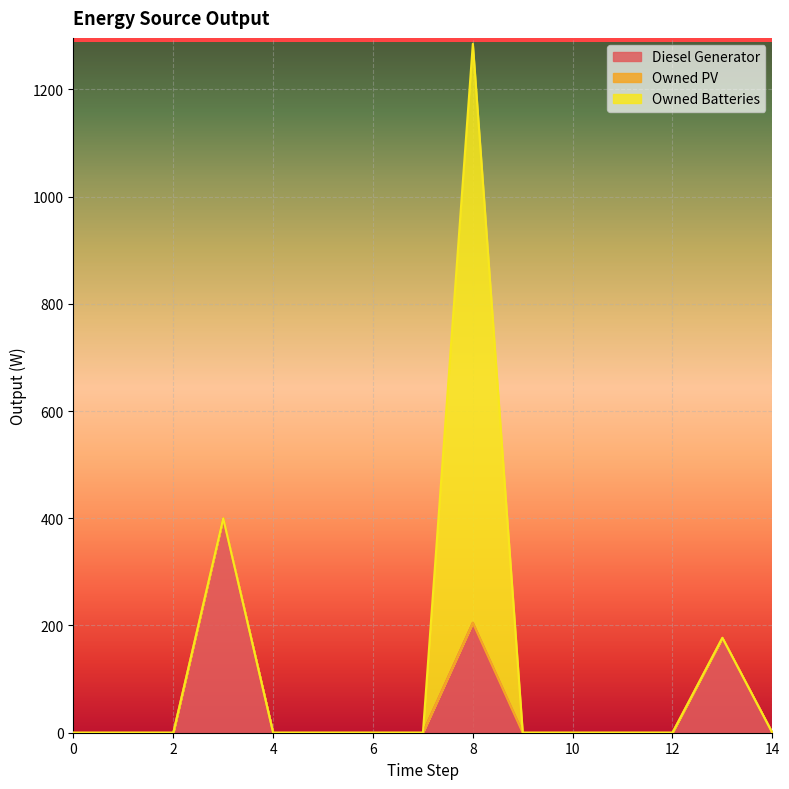

At which category is the sum across all series the highest?

8